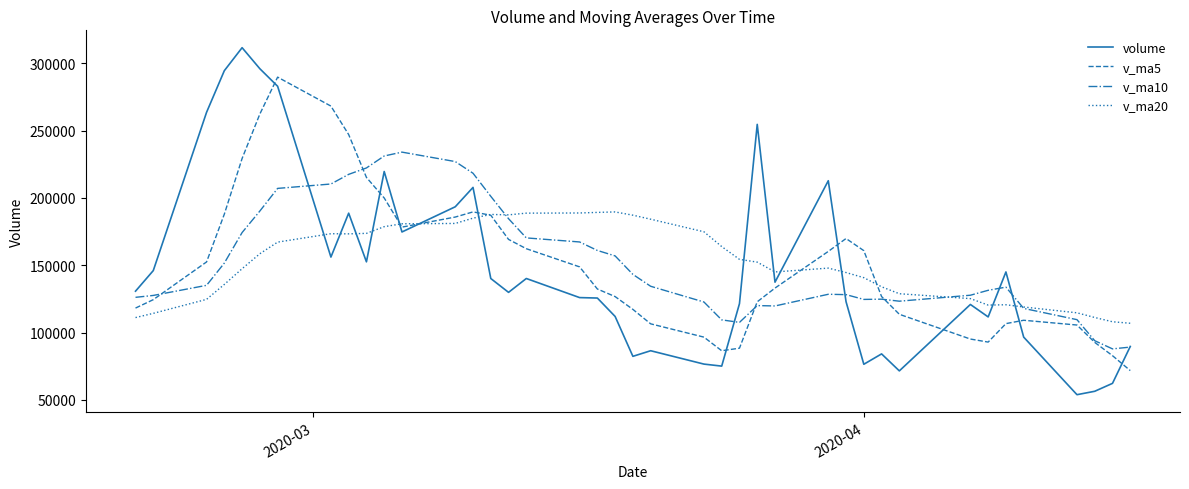

Count the number of data series in this chart.

4